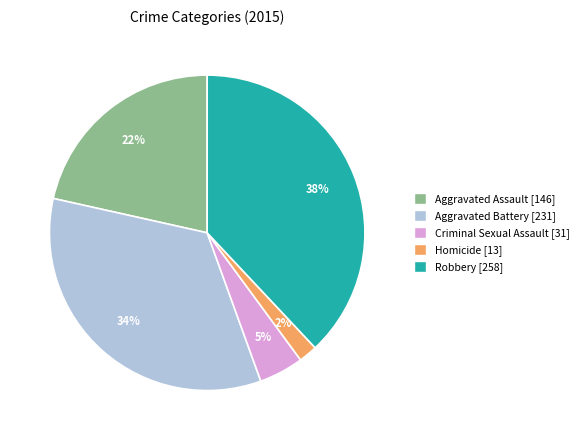

Rank the categories by value from highest to lowest.

Robbery, Aggravated Battery, Aggravated Assault, Criminal Sexual Assault, Homicide